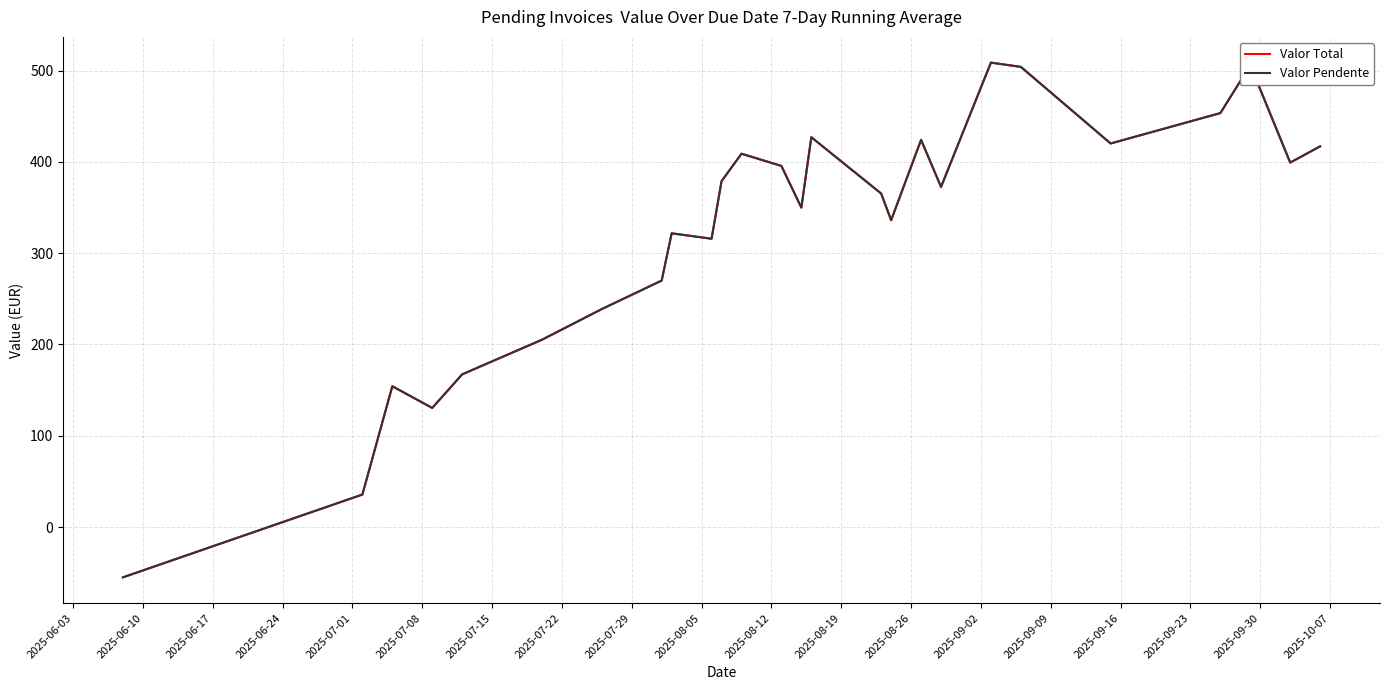

Is this an area chart (filled region under the line)?

No